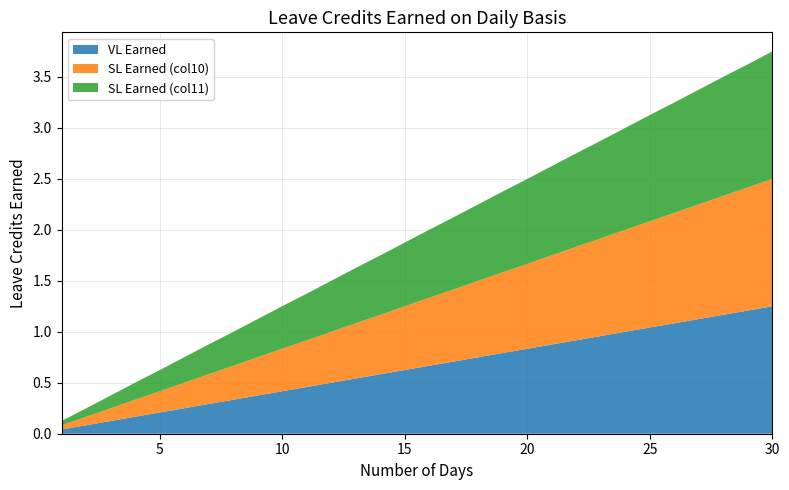

Reading left to right, transcribe all the data shown in this chart.

VL Earned: 1=0.0	2=0.1	3=0.1	4=0.2	5=0.2	6=0.2	7=0.3	8=0.3	9=0.4	10=0.4	11=0.5	12=0.5	13=0.5	14=0.6	15=0.6	16=0.7	17=0.7	18=0.8	19=0.8	20=0.8	21=0.9	22=0.9	23=1.0	24=1.0	25=1.0	26=1.1	27=1.1	28=1.2	29=1.2	30=1.2
SL Earned (col10): 1=0.0	2=0.1	3=0.1	4=0.2	5=0.2	6=0.2	7=0.3	8=0.3	9=0.4	10=0.4	11=0.5	12=0.5	13=0.5	14=0.6	15=0.6	16=0.7	17=0.7	18=0.8	19=0.8	20=0.8	21=0.9	22=0.9	23=1.0	24=1.0	25=1.0	26=1.1	27=1.1	28=1.2	29=1.2	30=1.2
SL Earned (col11): 1=0.0	2=0.1	3=0.1	4=0.2	5=0.2	6=0.2	7=0.3	8=0.3	9=0.4	10=0.4	11=0.5	12=0.5	13=0.5	14=0.6	15=0.6	16=0.7	17=0.7	18=0.8	19=0.8	20=0.8	21=0.9	22=0.9	23=1.0	24=1.0	25=1.0	26=1.1	27=1.1	28=1.2	29=1.2	30=1.2